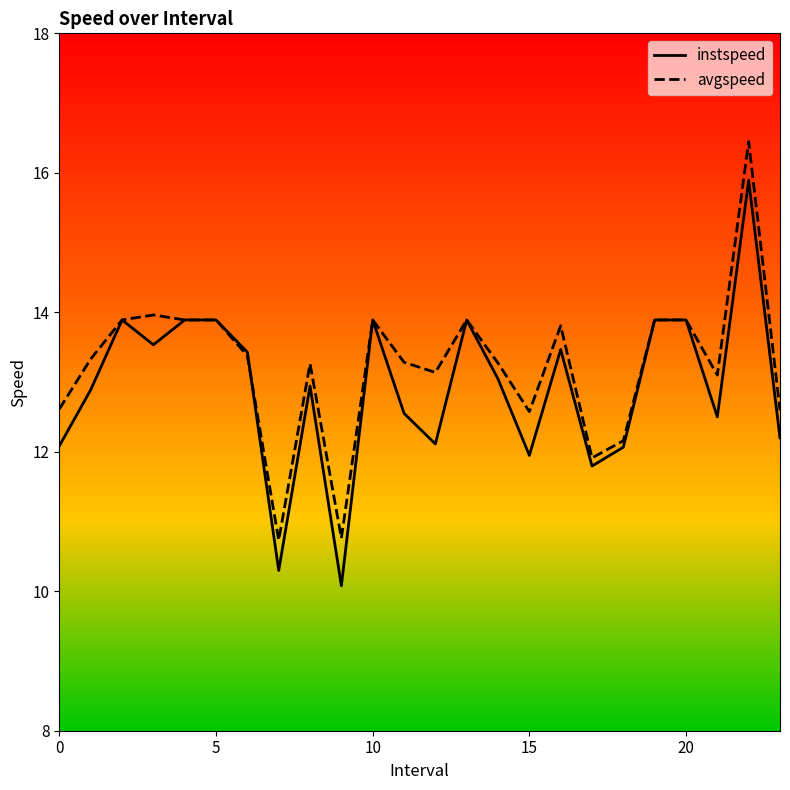

True or false: avgspeed and instspeed cross at least once.

True